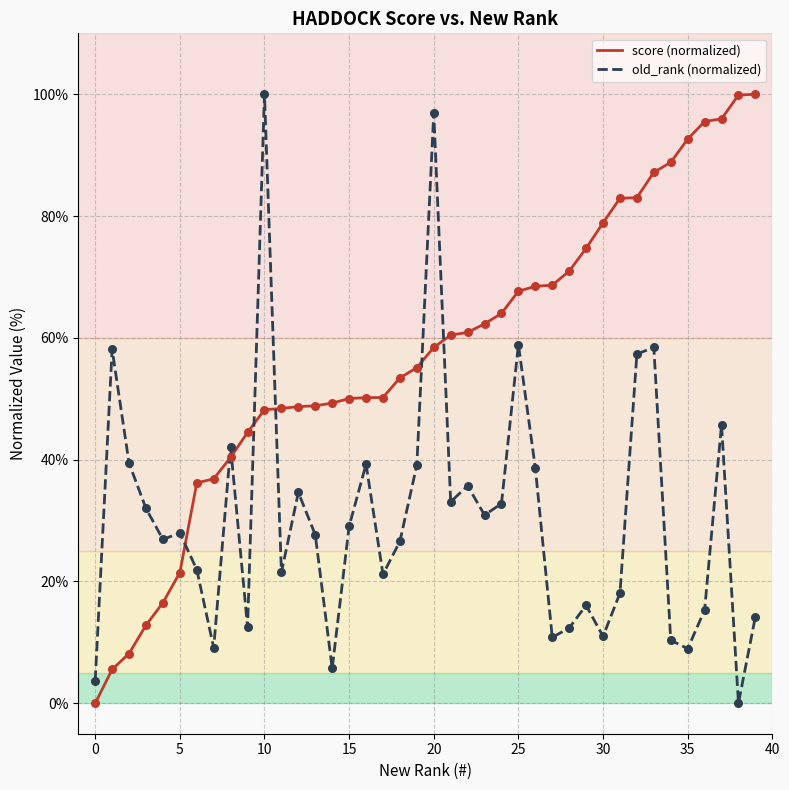

Which series ends up on top after the final intersection of score (normalized) and old_rank (normalized)?

score (normalized)